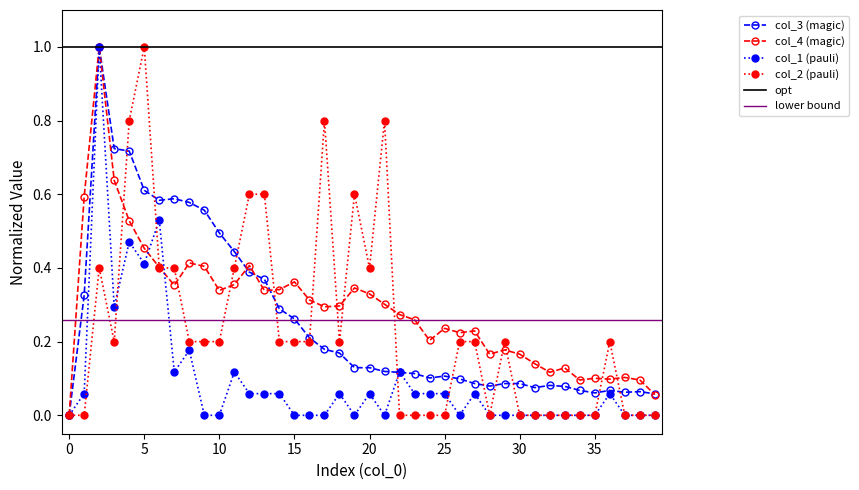

Which series ends up on top after the final intersection of col_1 and col_2?

col_2